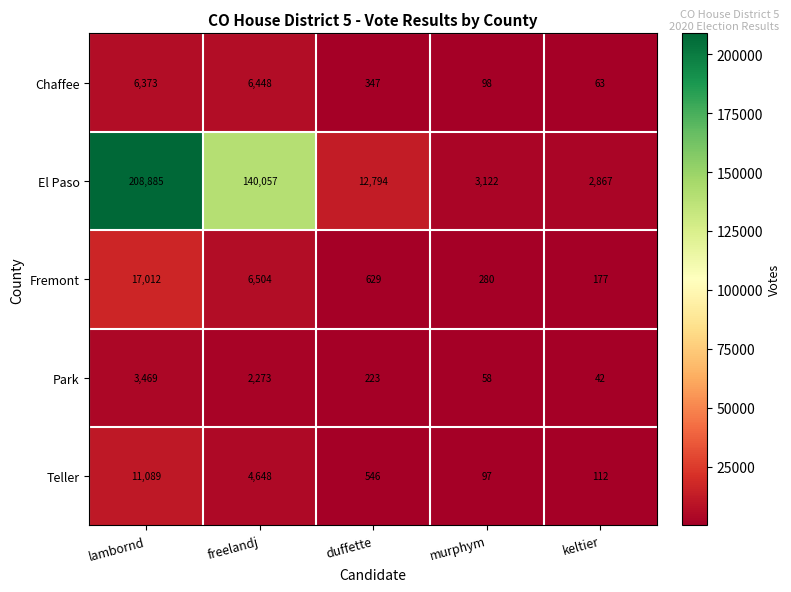

What is the sum of all Park values?

6065